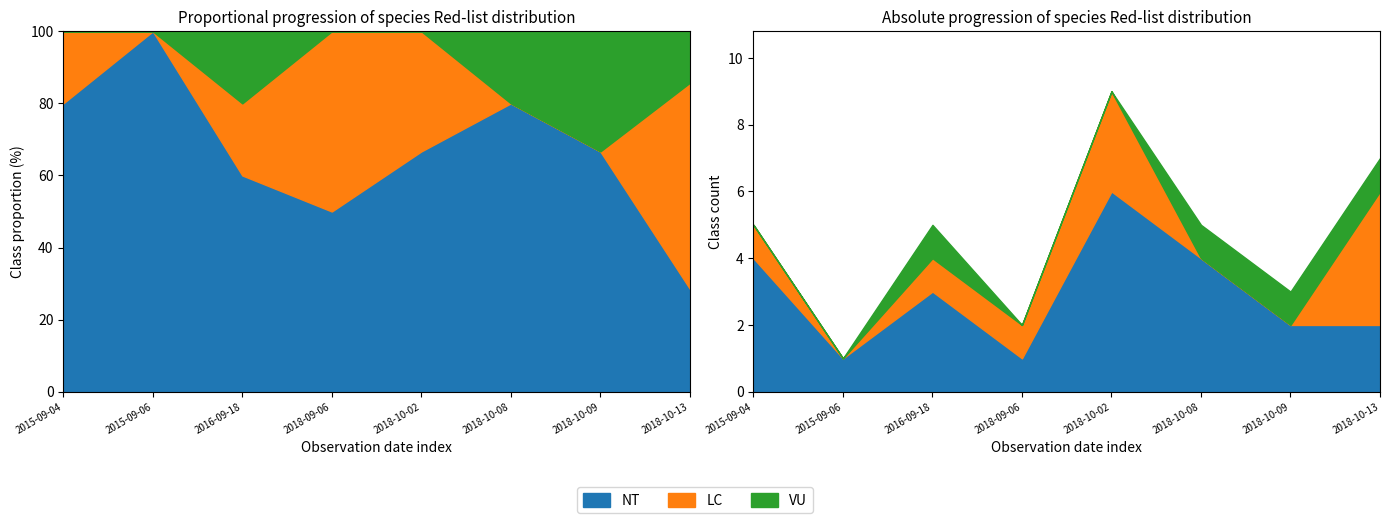

What is the maximum value for VU?

1